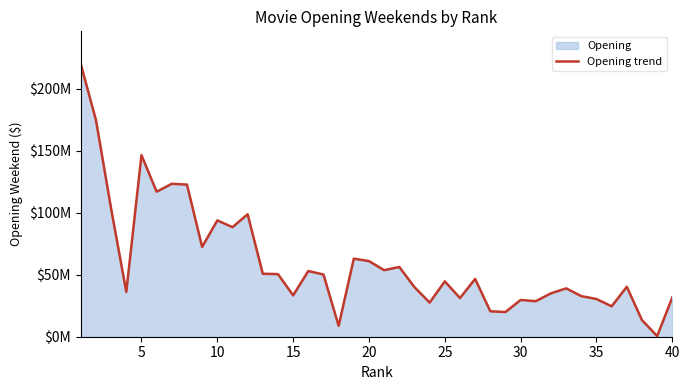

The chart shows a value of 3574148 at 37. True or false?

False